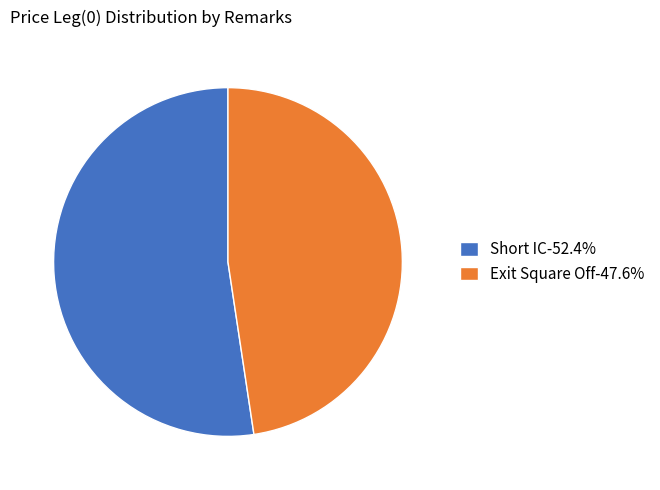

What is the largest slice in the pie chart?

Short IC